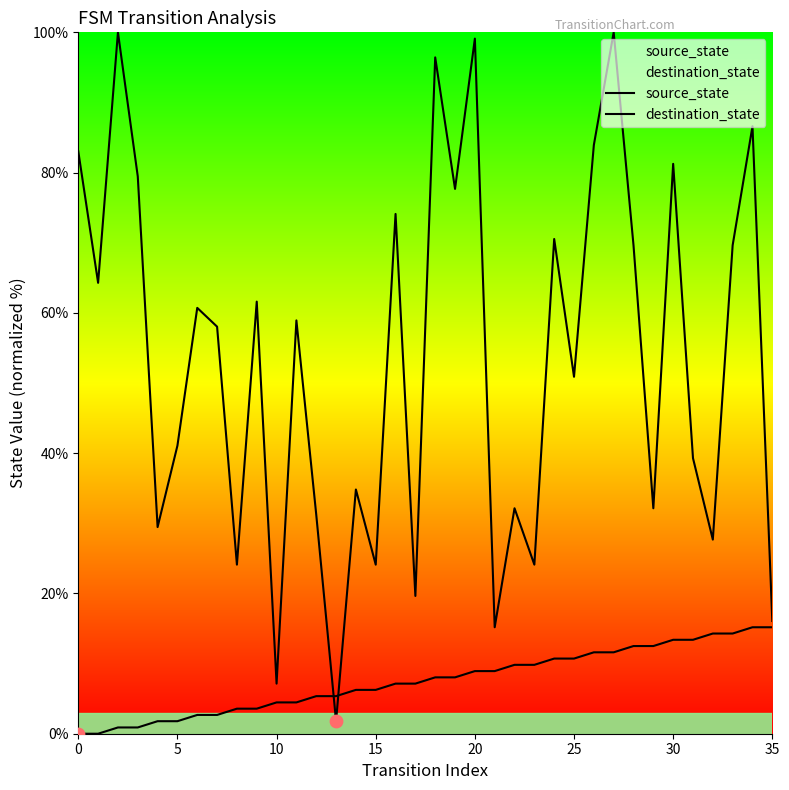

Which series has the largest Y range (max minus min)?

destination_state